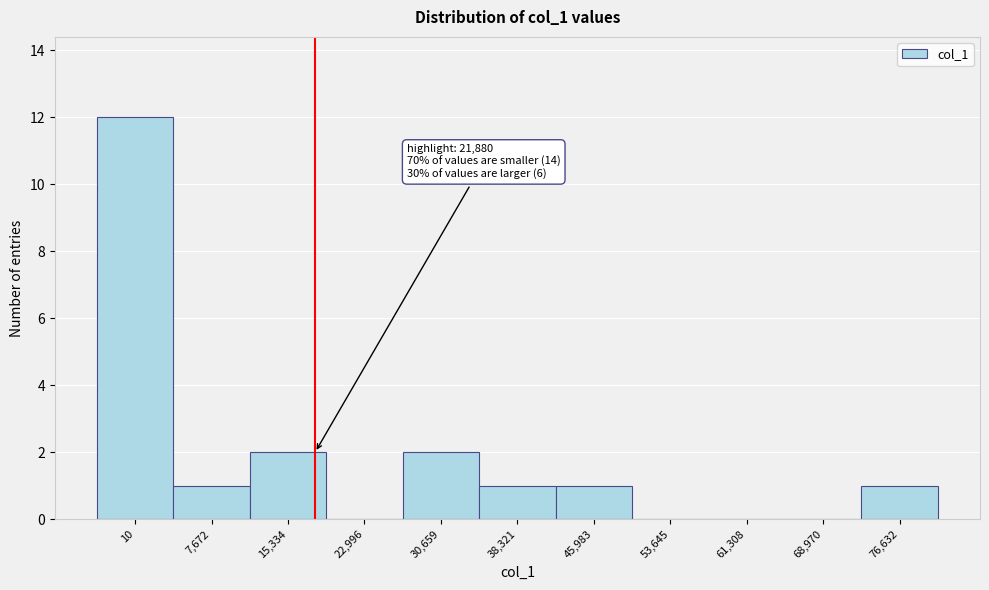

Reading left to right, list all the values displayed in this chart.

10=12	7,672=1	15,334=2	22,996=0	30,659=2	38,321=1	45,983=1	53,645=0	61,308=0	68,970=0	76,632=1